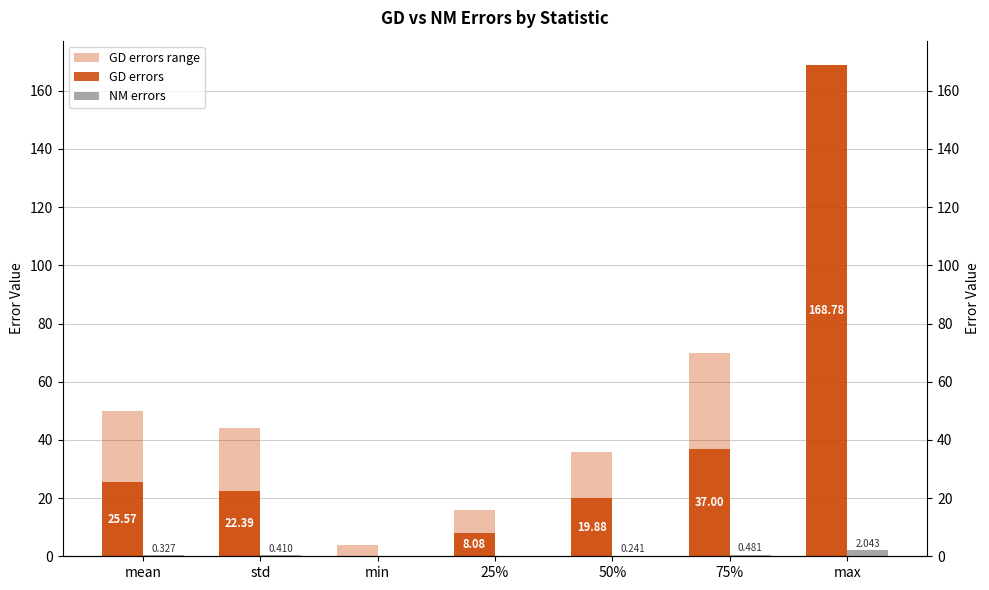

Rank the series by their maximum value, from lowest to highest.

NM errors, GD errors